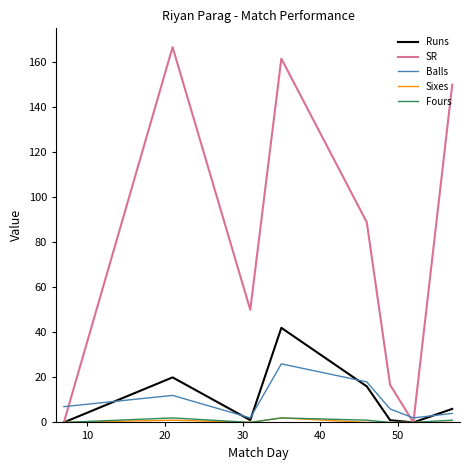

Which series has the largest range (max minus min)?

SR